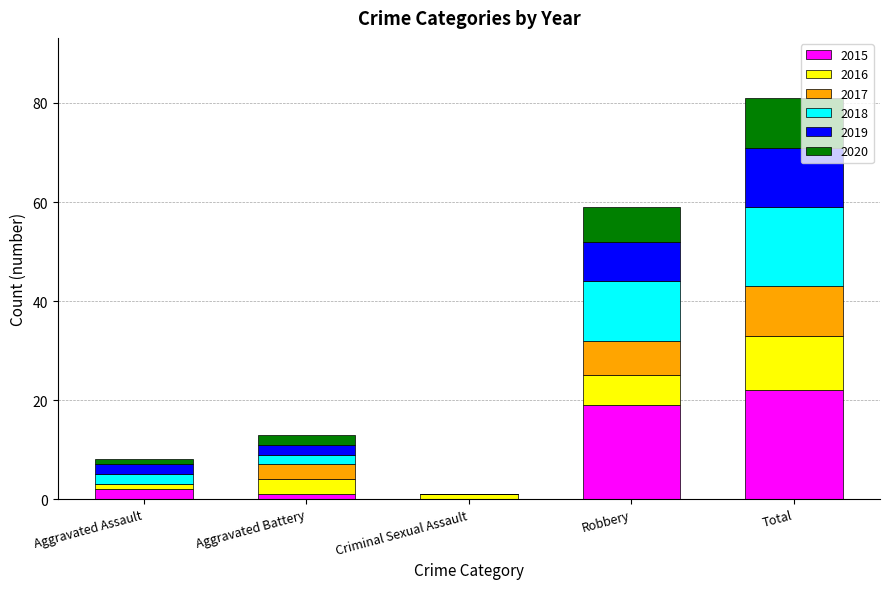

At which category is the sum across all series the highest?

Total